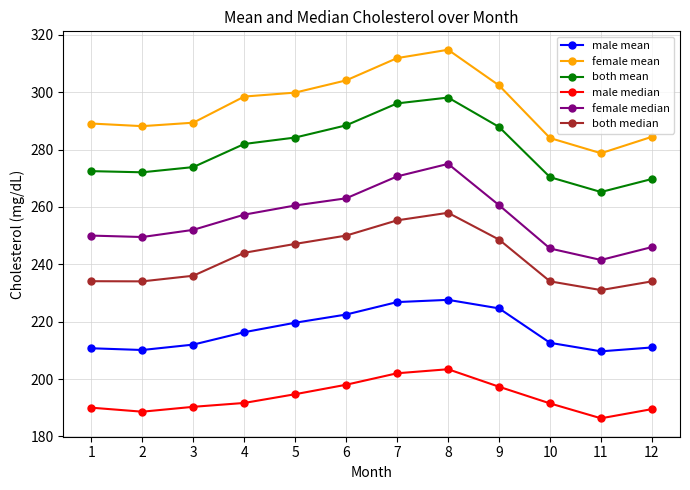

Rank the series by their maximum value, from highest to lowest.

female mean, both mean, female median, both median, male mean, male median